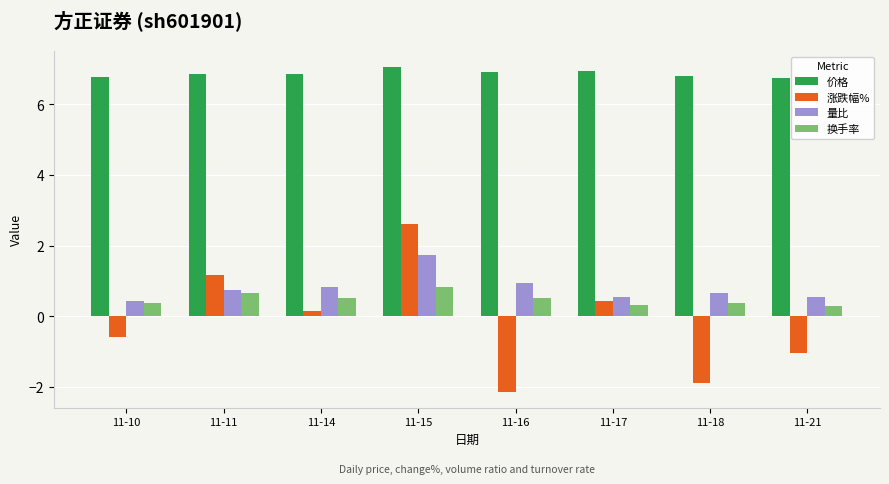

What is the difference between the highest and lowest values at 11-18?

8.7